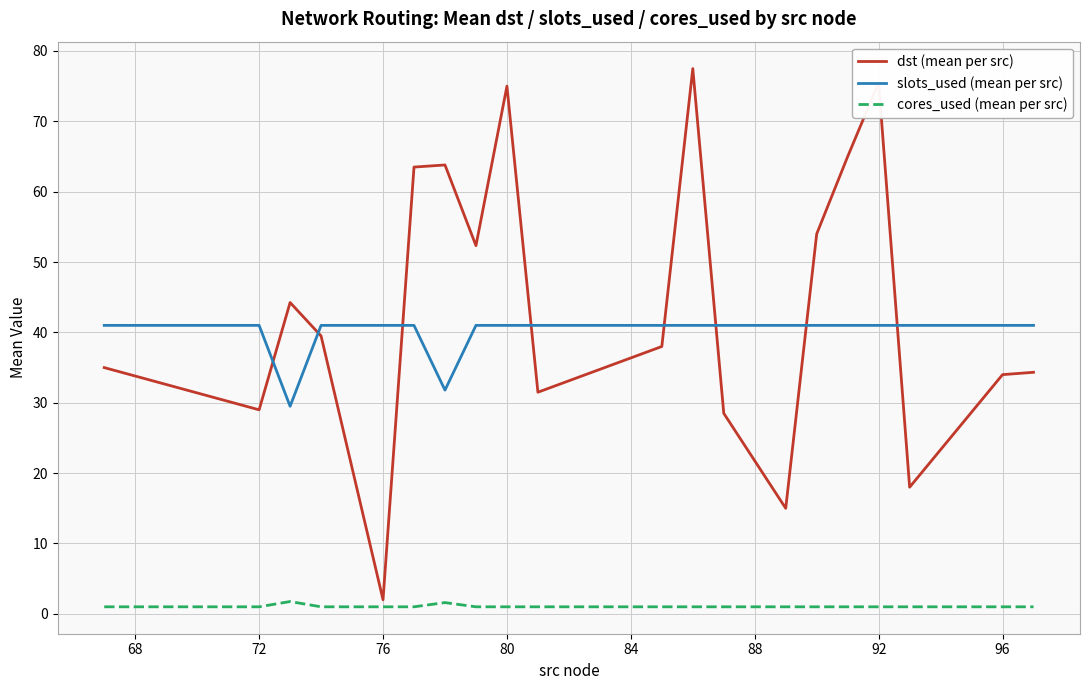

True or false: cores_used (mean per src) and slots_used (mean per src) cross at least once.

False